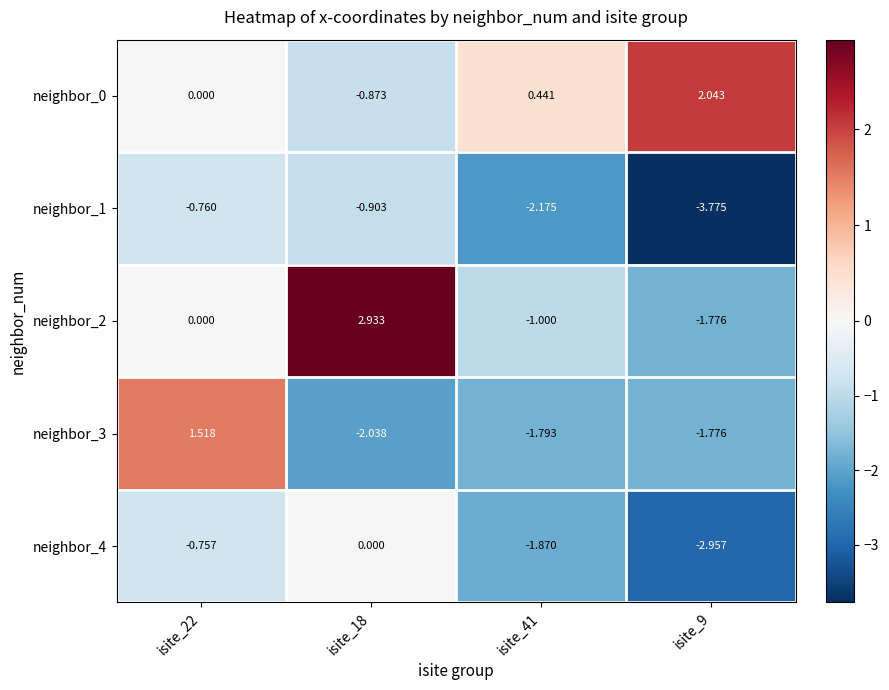

Is the value of neighbor_2 at isite_18 greater than the value of neighbor_1 at isite_18?

Yes